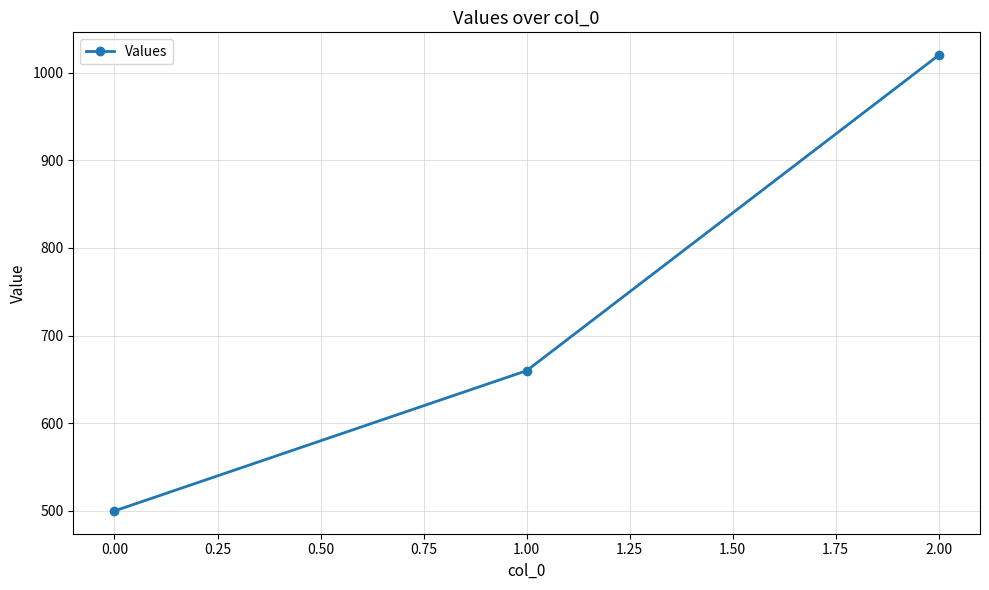

What is the approximate value at 2.00, to the nearest 50?

1000